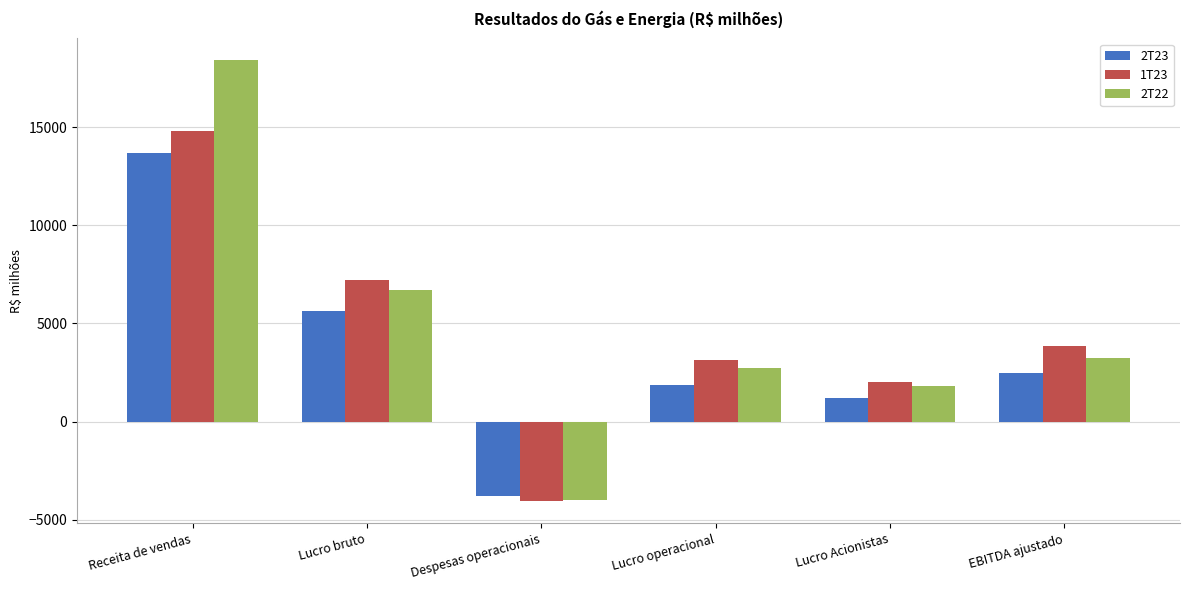

The value of 2T23 at EBITDA ajustado is 2467. True or false?

True